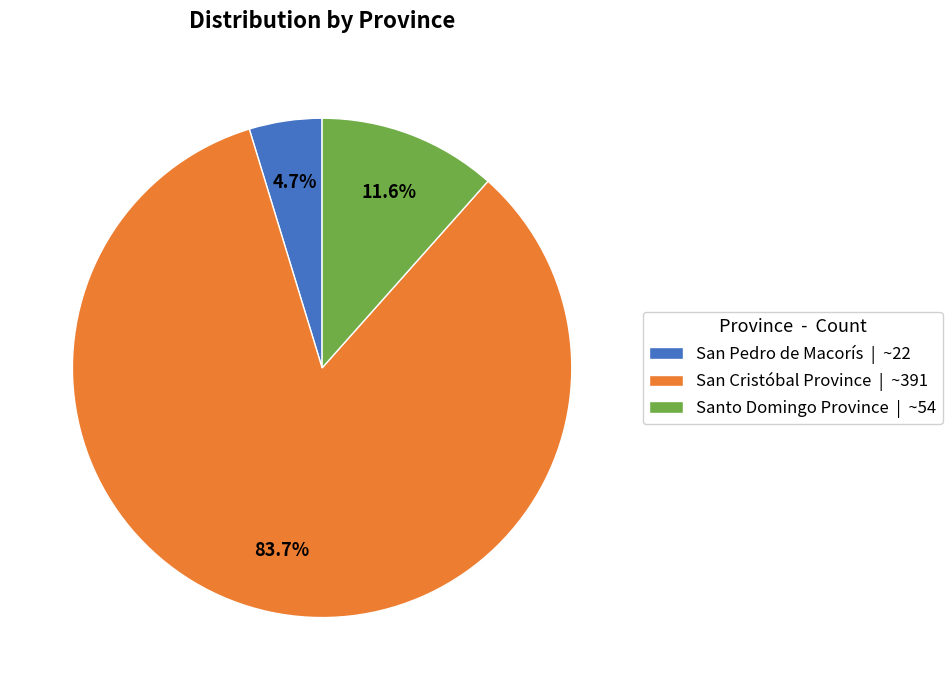

Which slice is the smallest?

San Pedro de Macorís